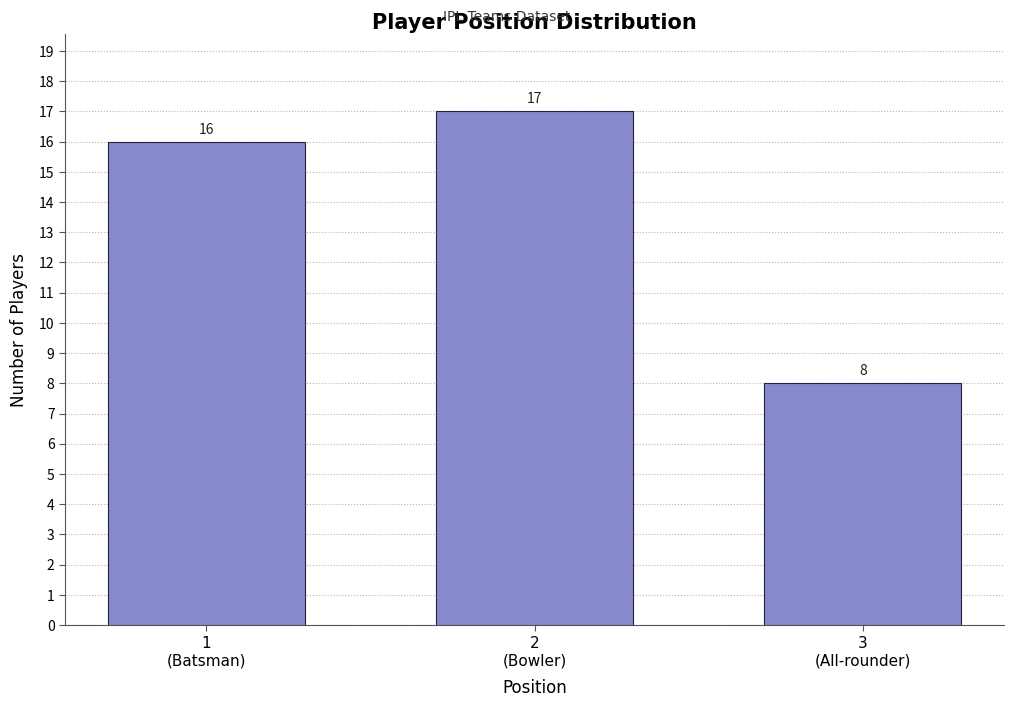

Reading left to right, transcribe all the data shown in this chart.

16	17	8